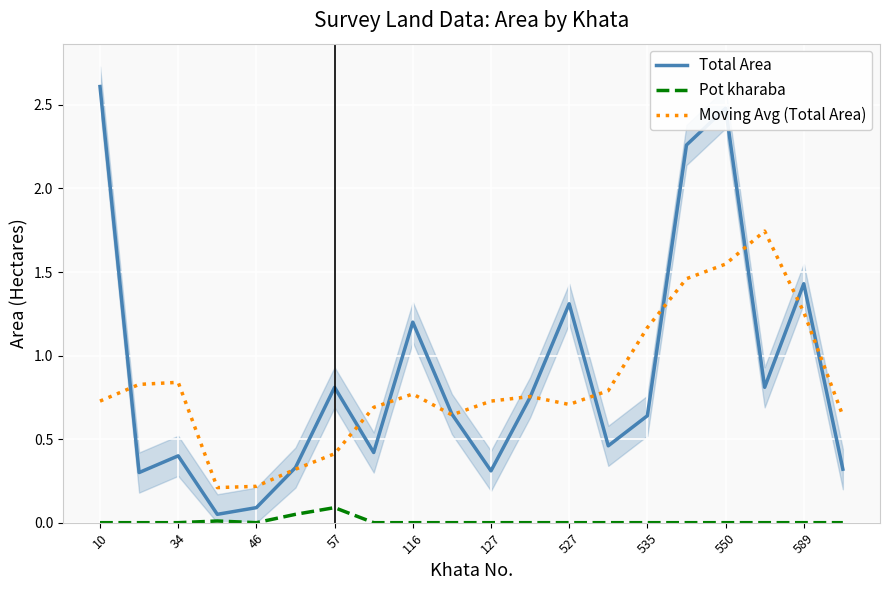

Reading left to right, extract all data points from this chart.

Total Area: 2.6	0.3	0.4	0.1	0.1	0.3	0.8	0.4	1.2	0.7	0.3	0.8	1.3	0.5	0.6	2.3	2.5	0.8	1.4	0.3
Pot kharaba: 0.0	0.0	0.0	0.0	0.0	0.1	0.1	0.0	0.0	0.0	0.0	0.0	0.0	0.0	0.0	0.0	0.0	0.0	0.0	0.0
Moving Avg (Total Area): 0.7	0.8	0.8	0.2	0.2	0.3	0.4	0.7	0.8	0.6	0.7	0.8	0.7	0.8	1.2	1.5	1.5	1.7	1.3	0.6